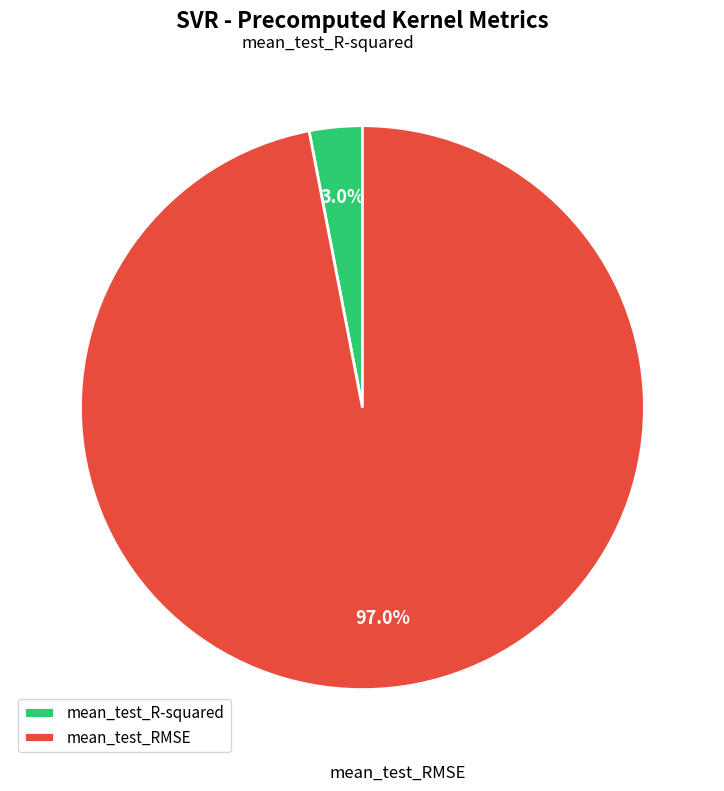

To the nearest percent, what is the difference between the largest and smallest slice percentages?

94%